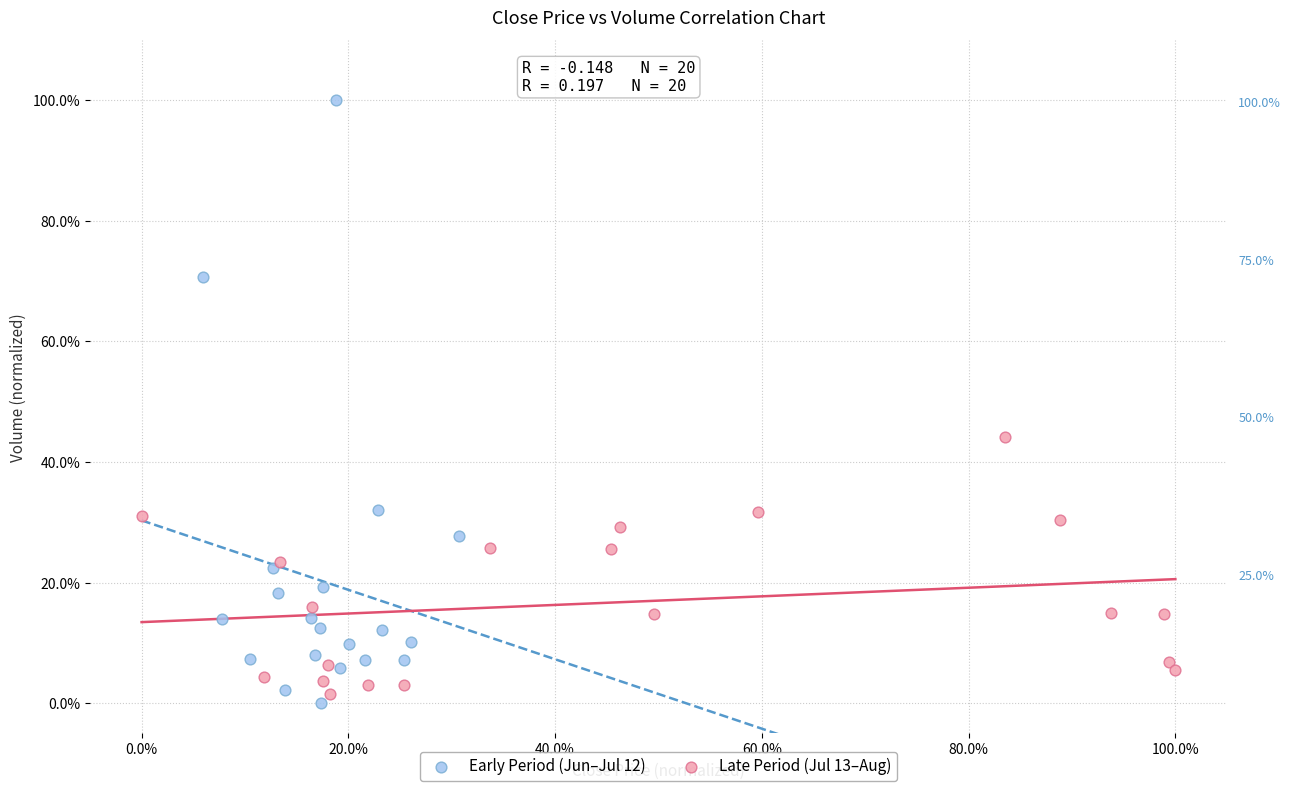

Which series contains the highest Y value?

Early Period (Jun–Jul 12)